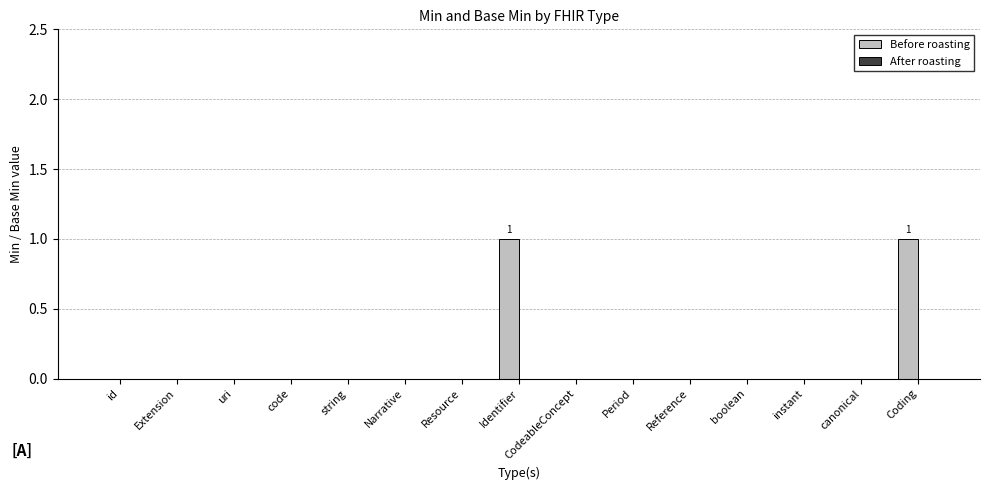

The chart shows a value of 0 at instant. True or false?

True